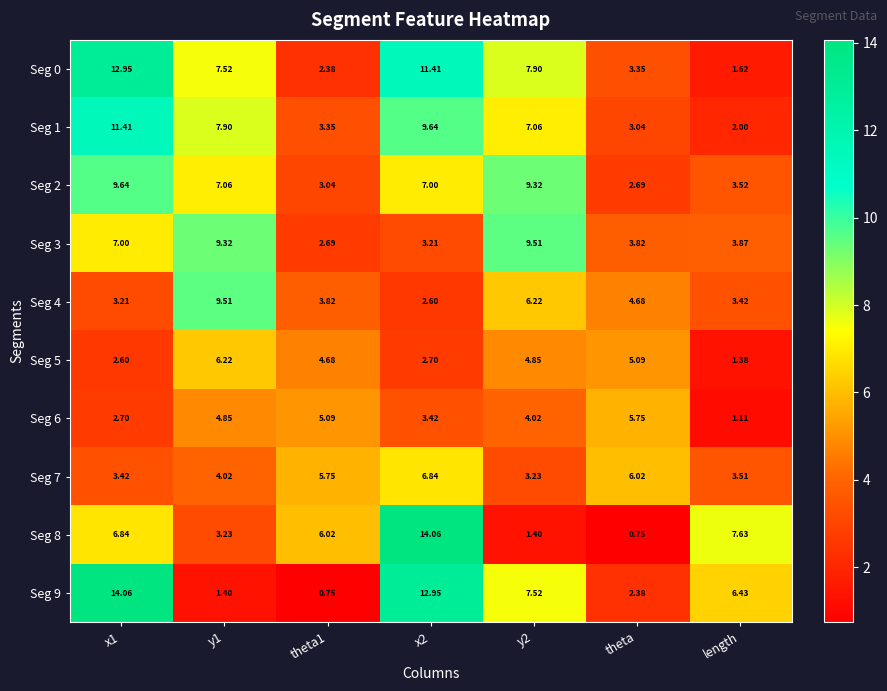

How many values in the Seg 6 series exceed 4?

4